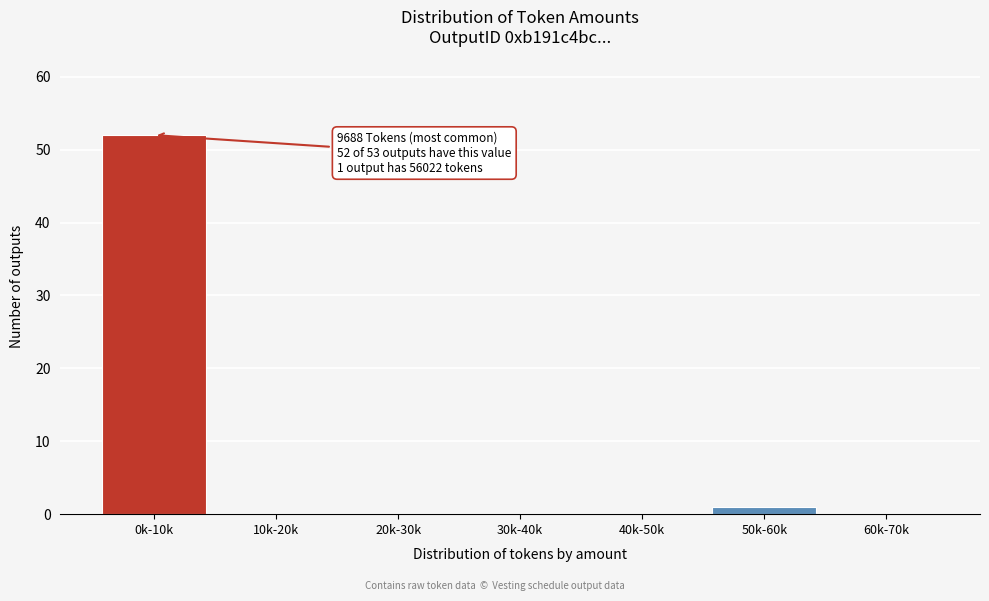

Reading left to right, list all the values displayed in this chart.

0k-10k=52	10k-20k=0	20k-30k=0	30k-40k=0	40k-50k=0	50k-60k=1	60k-70k=0